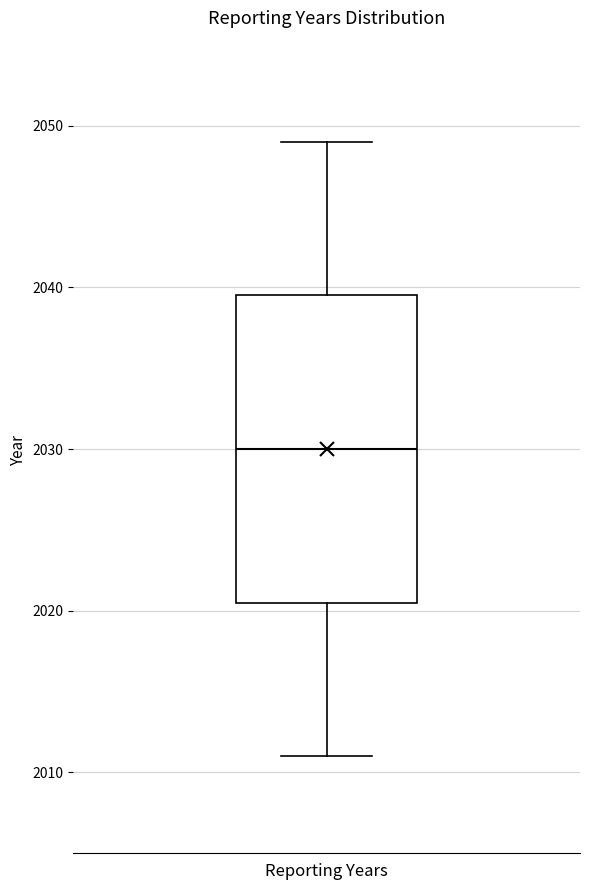

Read this box plot against the y-axis: the position of the median line, the range covered by the box, and the ends of both whiskers. The values are not printed on the chart, so give them approximately, as read against the axis.

median 2030, box 2021 to 2040, whiskers 2011 to 2049